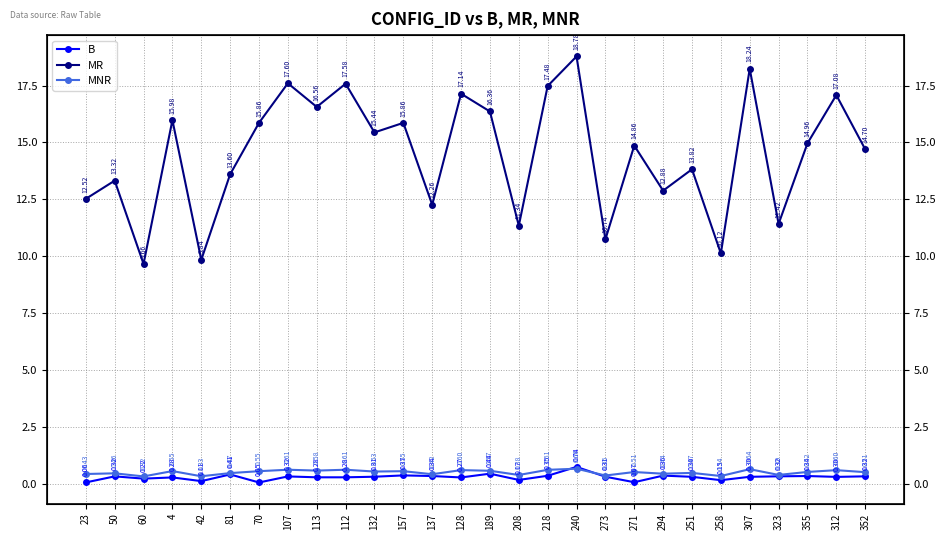

Reading left to right, list all the values displayed in this chart.

B: 0.1	0.3	0.2	0.3	0.1	0.4	0.1	0.3	0.3	0.3	0.3	0.4	0.3	0.3	0.4	0.2	0.3	0.7	0.3	0.1	0.4	0.3	0.2	0.3	0.3	0.3	0.3	0.3
MR: 12.5	13.3	9.7	16.0	9.8	13.6	15.9	17.6	16.6	17.6	15.4	15.9	12.3	17.1	16.4	11.3	17.5	18.8	10.7	14.9	12.9	13.8	10.1	18.2	11.4	15.0	17.1	14.7
MNR: 0.4	0.5	0.3	0.6	0.3	0.5	0.6	0.6	0.6	0.6	0.5	0.6	0.4	0.6	0.6	0.4	0.6	0.7	0.4	0.5	0.4	0.5	0.3	0.6	0.4	0.5	0.6	0.5